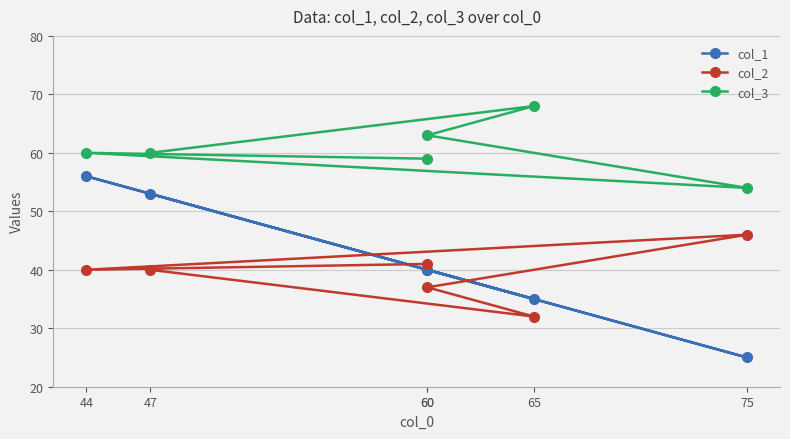

What is the difference between the col_2 values at 60 and 47?

1